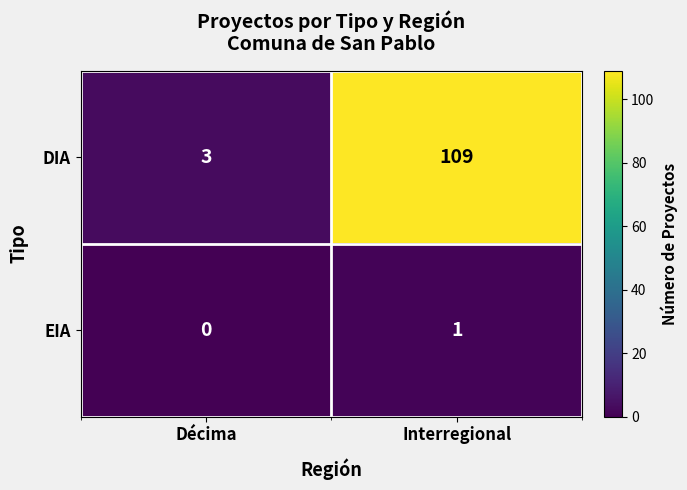

Which category has the lowest value in the EIA series?

Décima